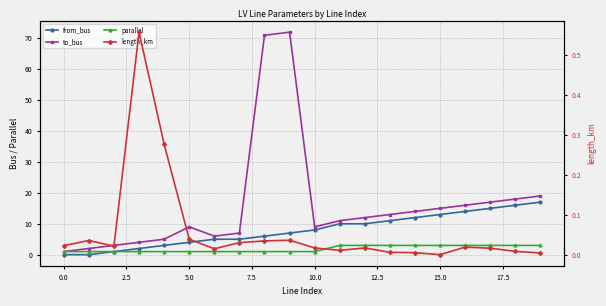

Rank the series by their maximum value, from highest to lowest.

to_bus, from_bus, parallel, length_km